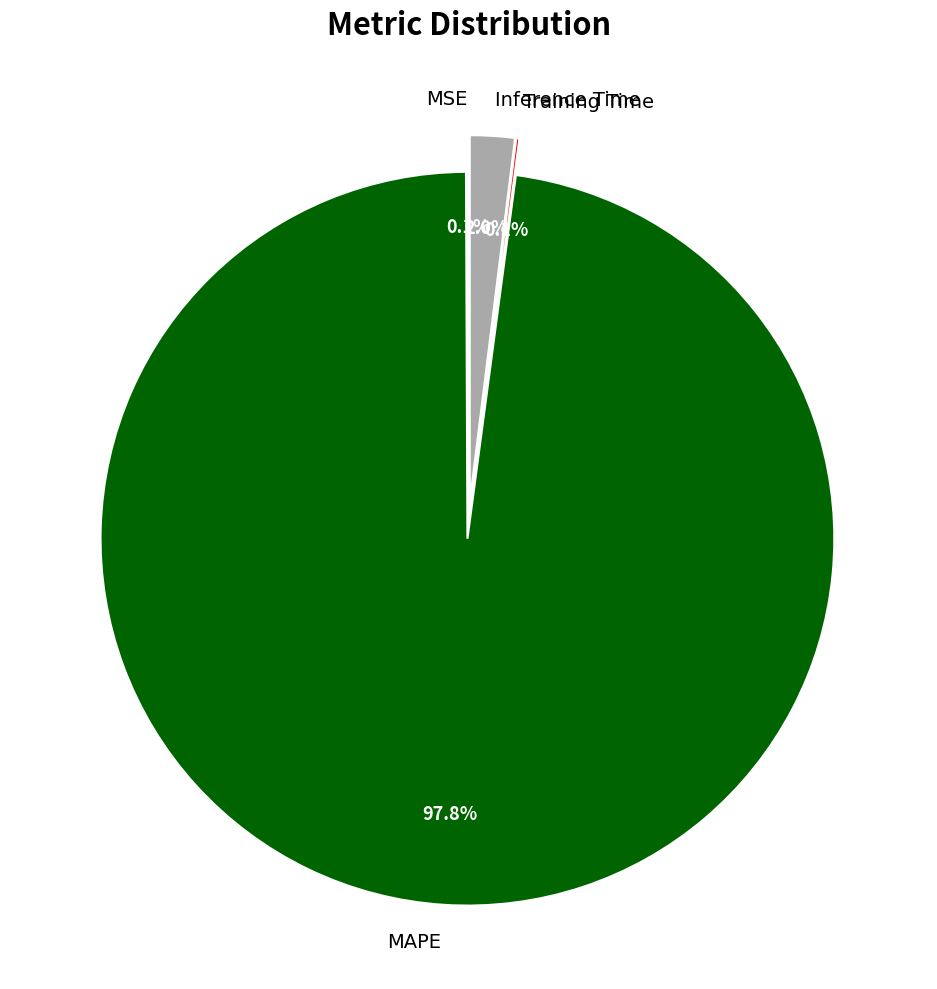

Do MAPE and Training Time together represent more than half of the pie?

Yes